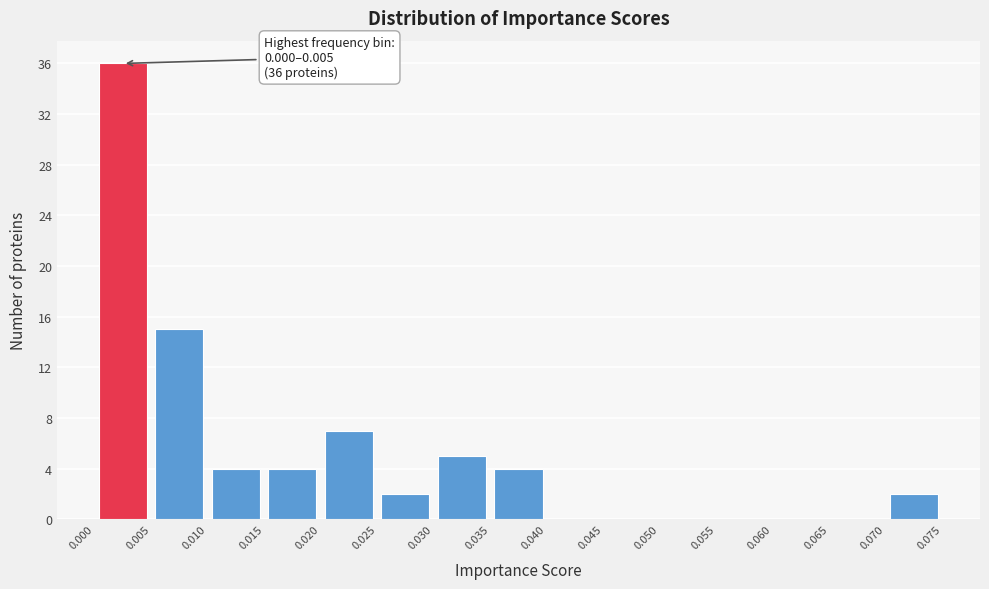

Over which range of the x-axis is the bar tallest?

0.000 to 0.005